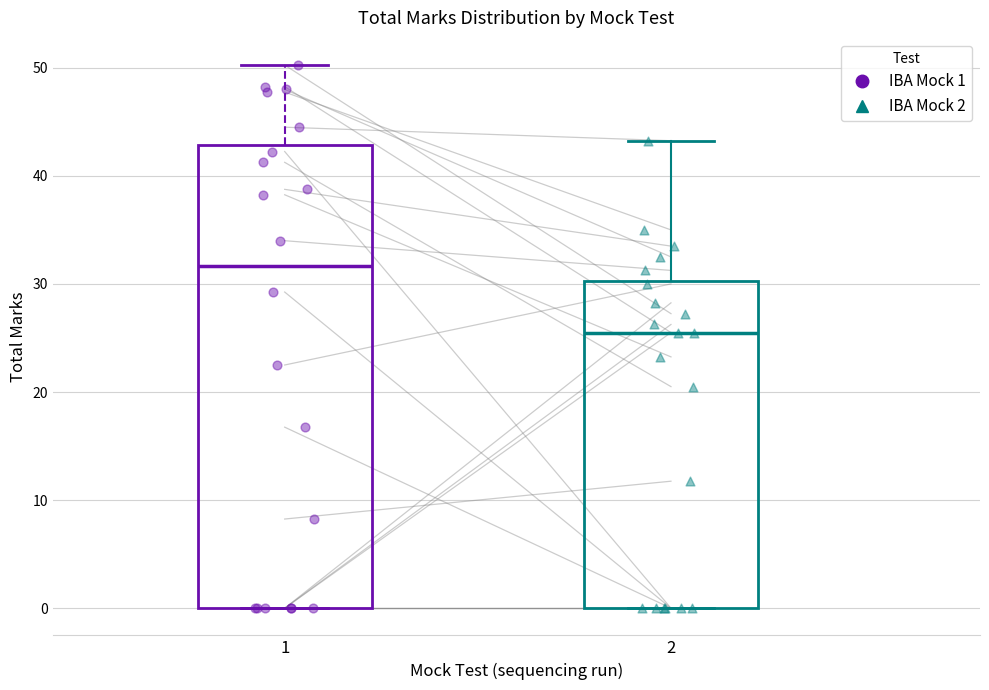

Which box's median line is the lowest?

2